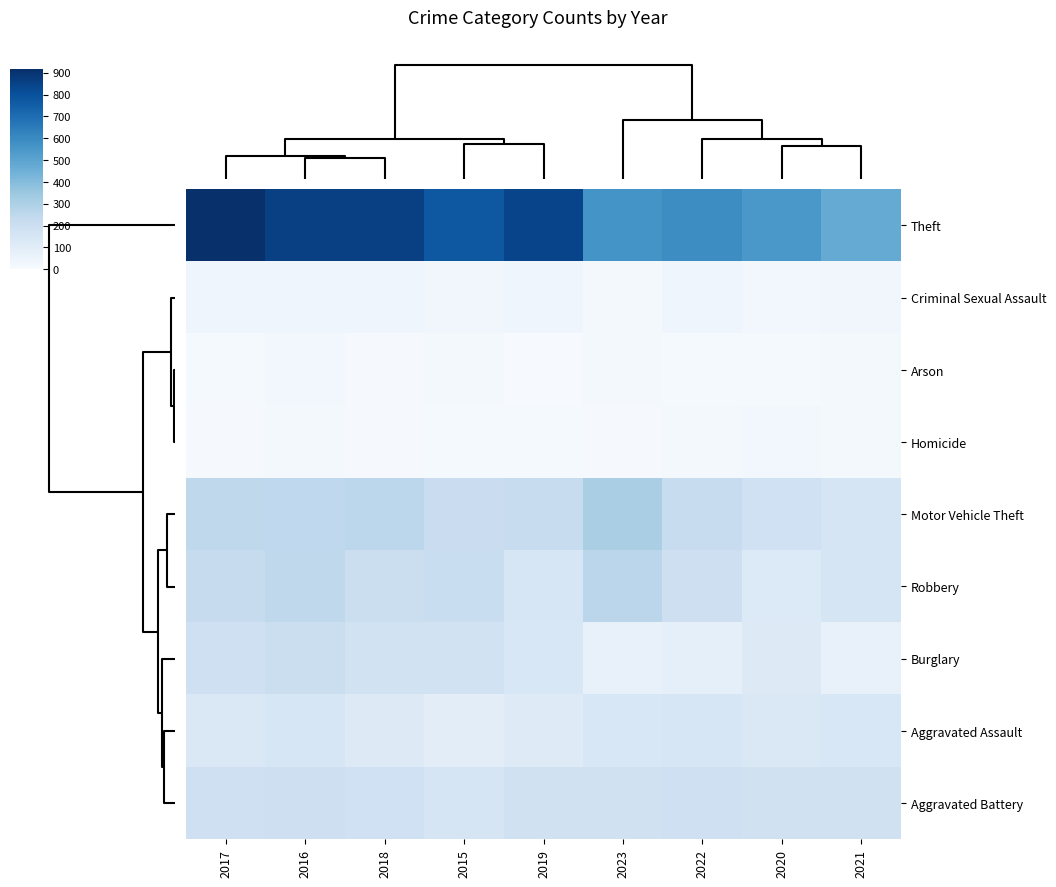

Reading left to right, extract all data points from this chart.

Theft: 2017=916	2016=858	2018=856	2015=774	2019=841	2023=562	2022=590	2020=550	2021=474
Criminal Sexual Assault: 2017=39	2016=40	2018=38	2015=31	2019=37	2023=21	2022=39	2020=28	2021=30
Arson: 2017=12	2016=25	2018=8	2015=15	2019=6	2023=18	2022=11	2020=12	2021=17
Homicide: 2017=8	2016=18	2018=8	2015=13	2019=14	2023=10	2022=20	2020=22	2021=20
Motor Vehicle Theft: 2017=247	2016=245	2018=256	2015=211	2019=216	2023=310	2022=218	2020=184	2021=156
Robbery: 2017=224	2016=247	2018=204	2015=212	2019=150	2023=261	2022=196	2020=124	2021=153
Burglary: 2017=189	2016=201	2018=176	2015=178	2019=143	2023=69	2022=81	2020=115	2021=71
Aggravated Assault: 2017=131	2016=146	2018=119	2015=95	2019=113	2023=141	2022=146	2020=131	2021=142
Aggravated Battery: 2017=191	2016=196	2018=183	2015=154	2019=182	2023=179	2022=190	2020=180	2021=182